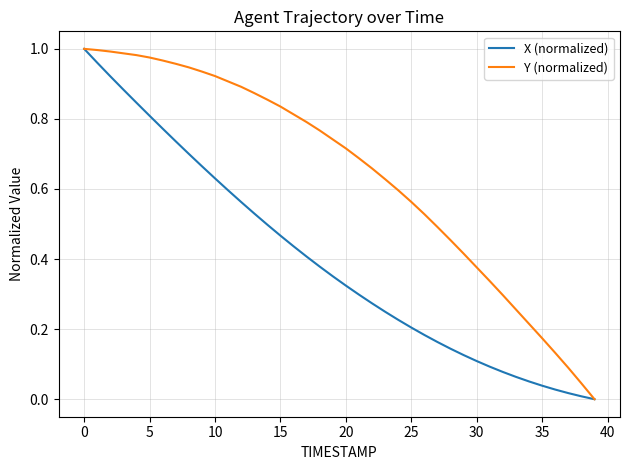

Which series has the largest total across all categories?

Y (normalized)